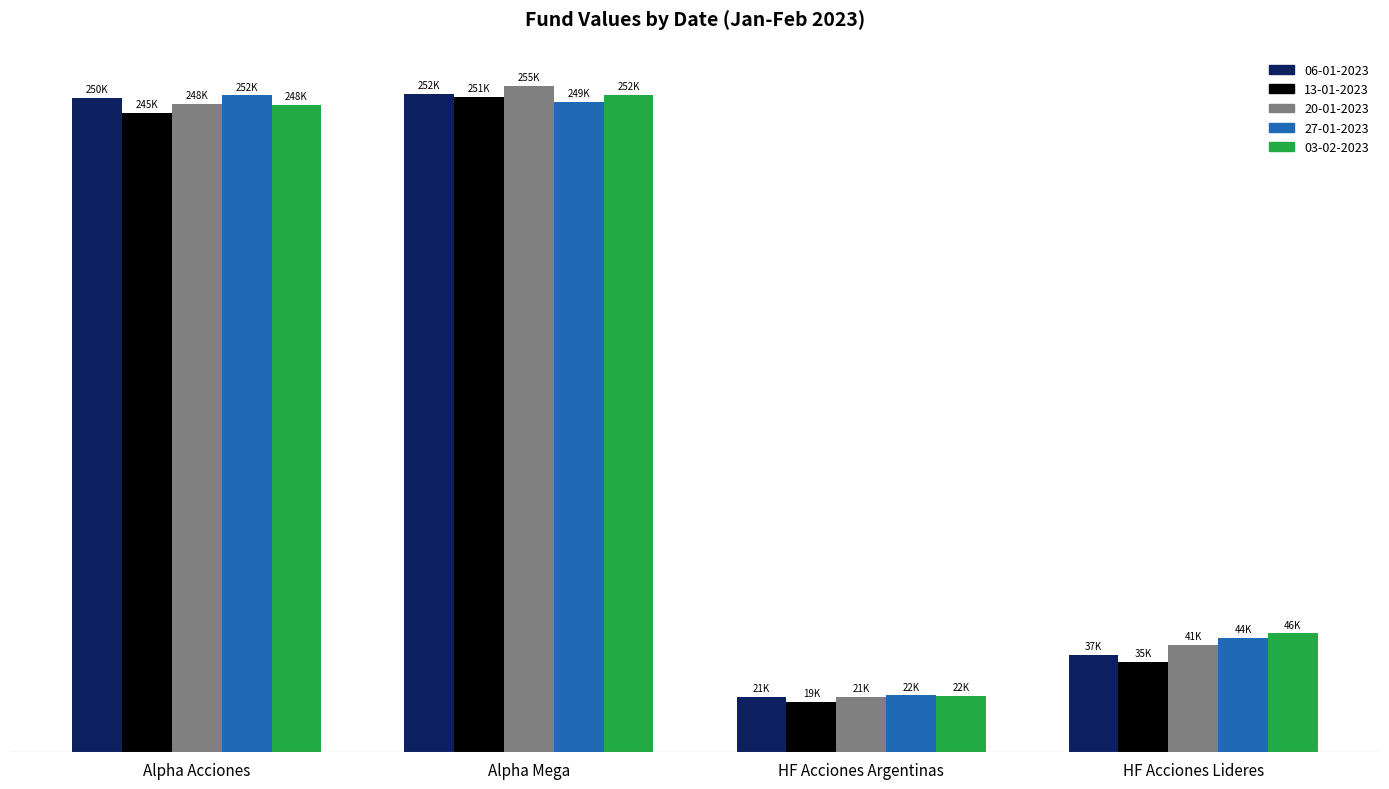

Read the 27-01-2023 value at Alpha Mega.

249070.9